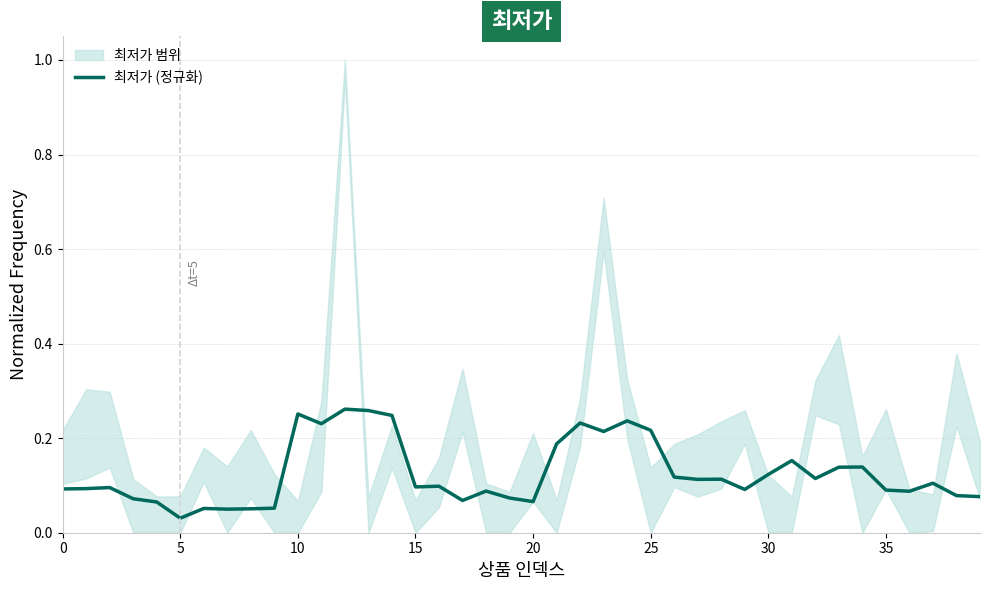

How many values are between 0 and 1?

40